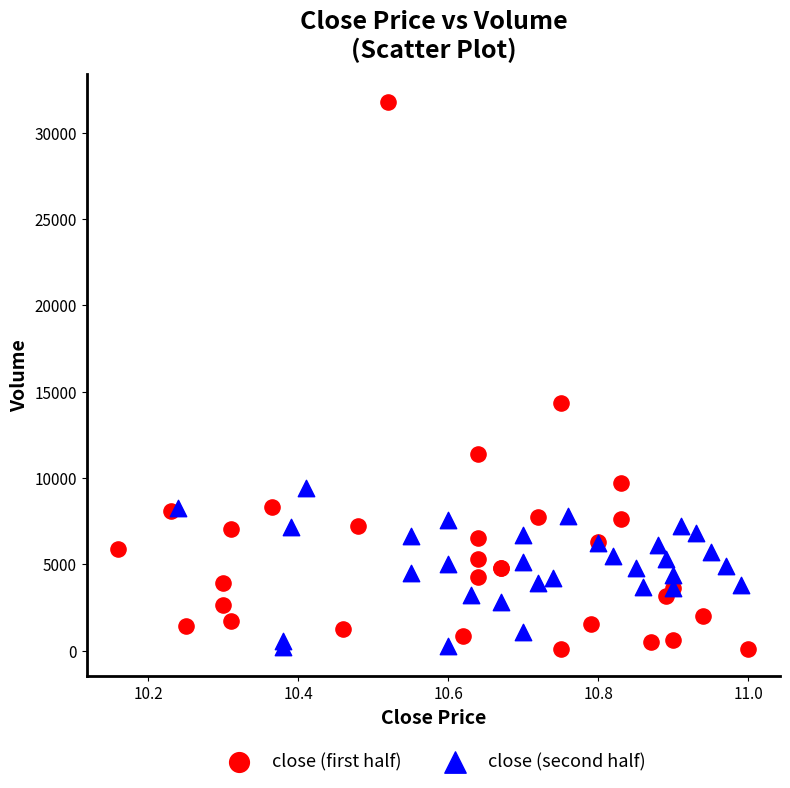

Which series reaches the maximum Y coordinate?

close (first half)